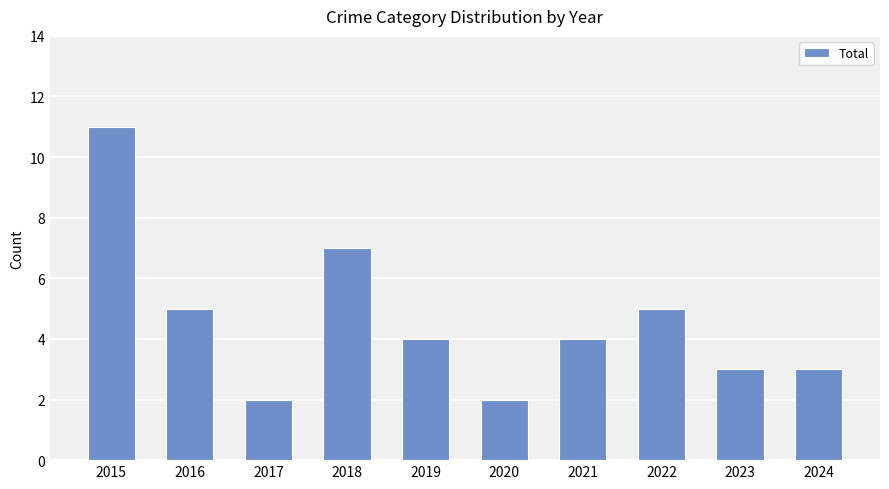

What is the change in value from 2022 to 2023?

-2